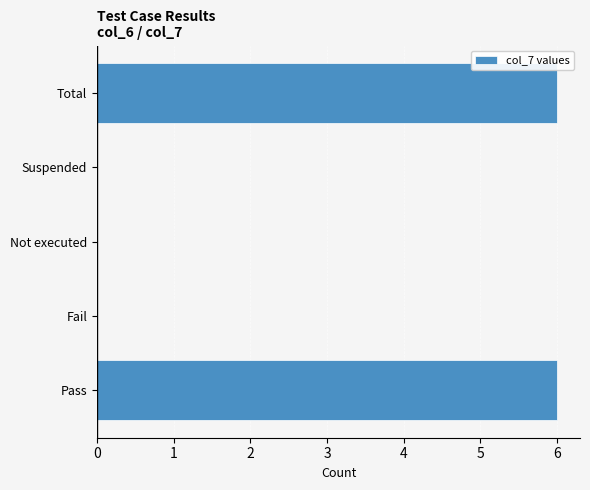

What is the average value?

2